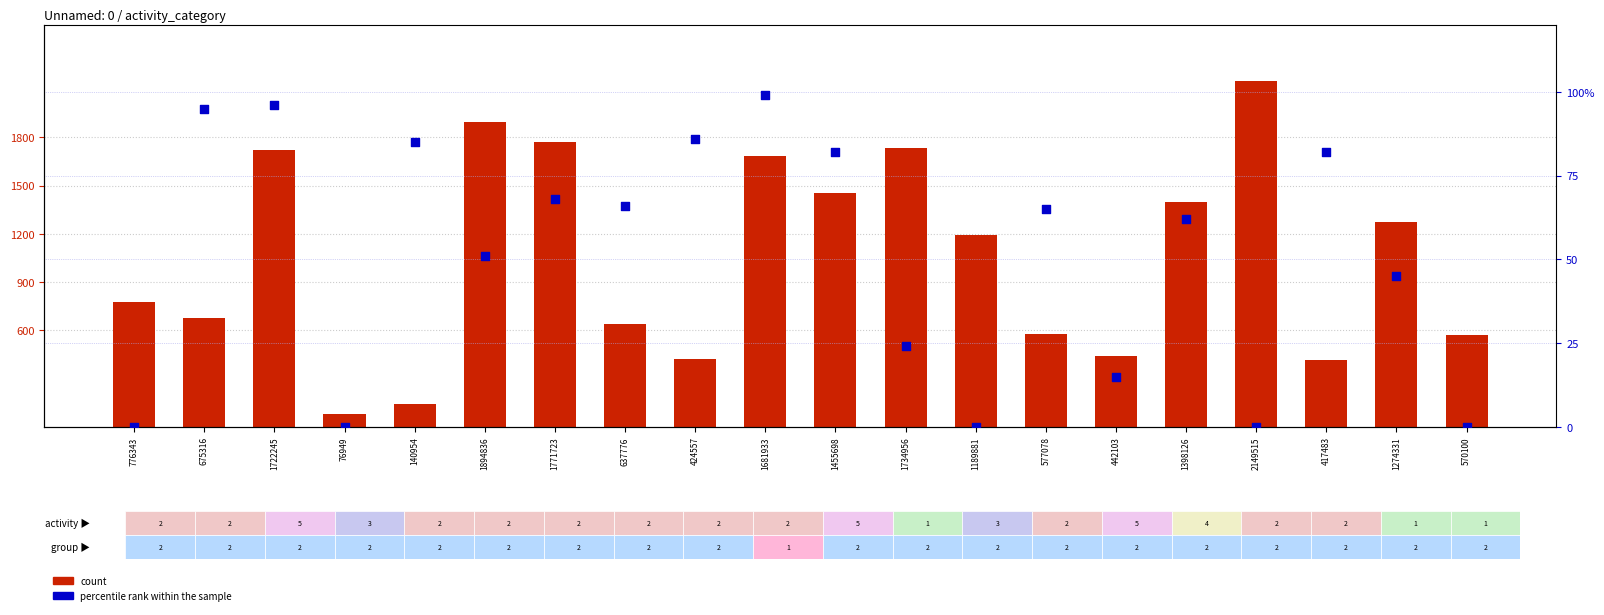

Which series contains the highest Y value?

count